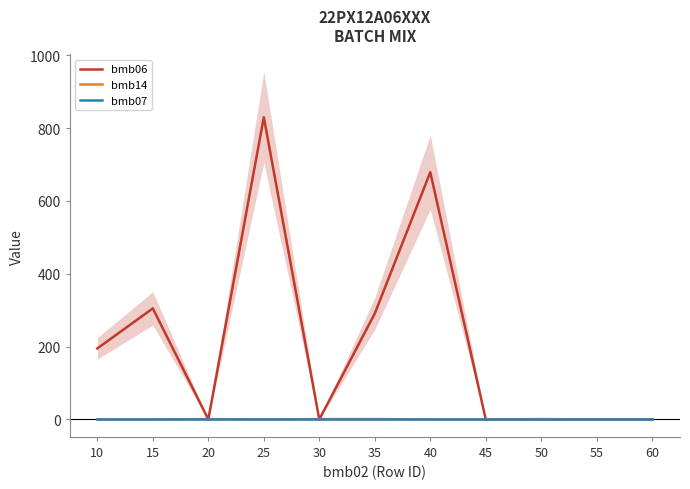

True or false: bmb07 and bmb14 cross at least once.

False